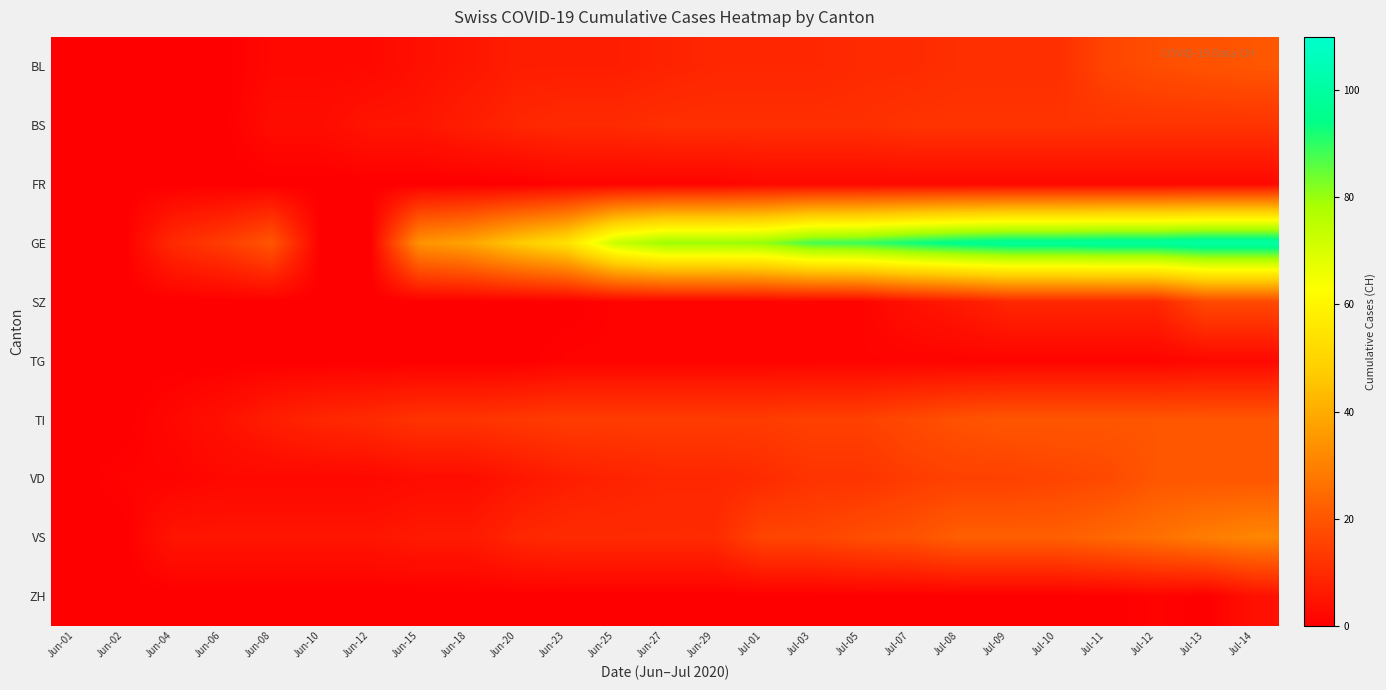

Rank the series at Jul-05 from lowest to highest value.

ZH, SZ, TG, FR, BL, BS, VD, TI, VS, GE